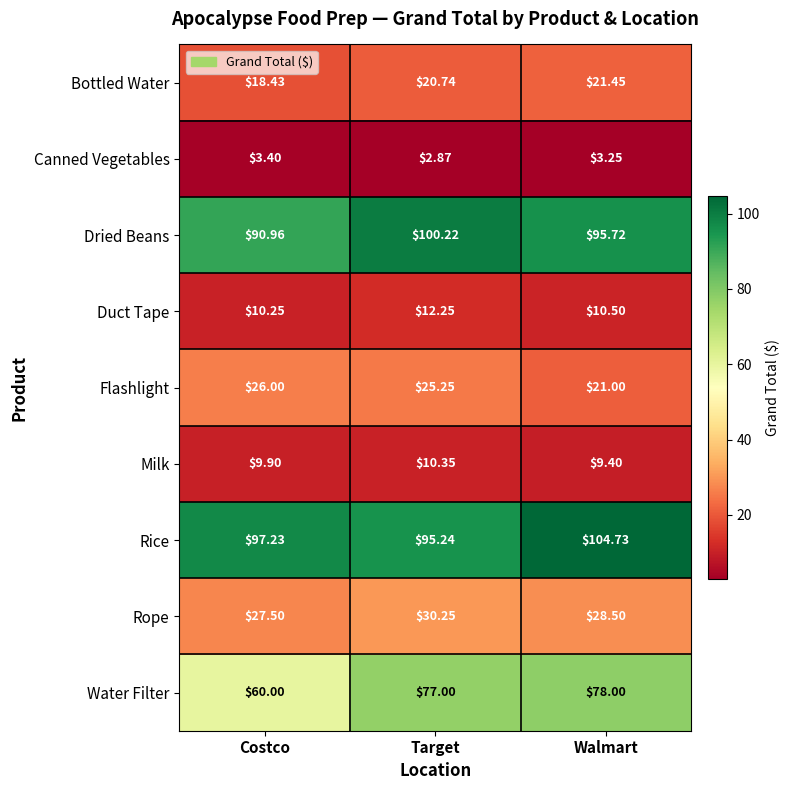

Rank the categories by Milk value from lowest to highest.

Walmart, Costco, Target